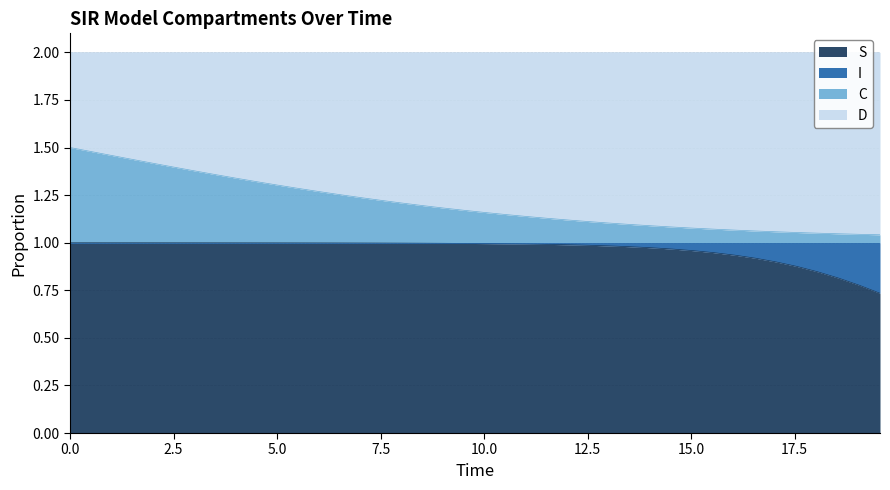

True or false: S and C cross at least once.

False